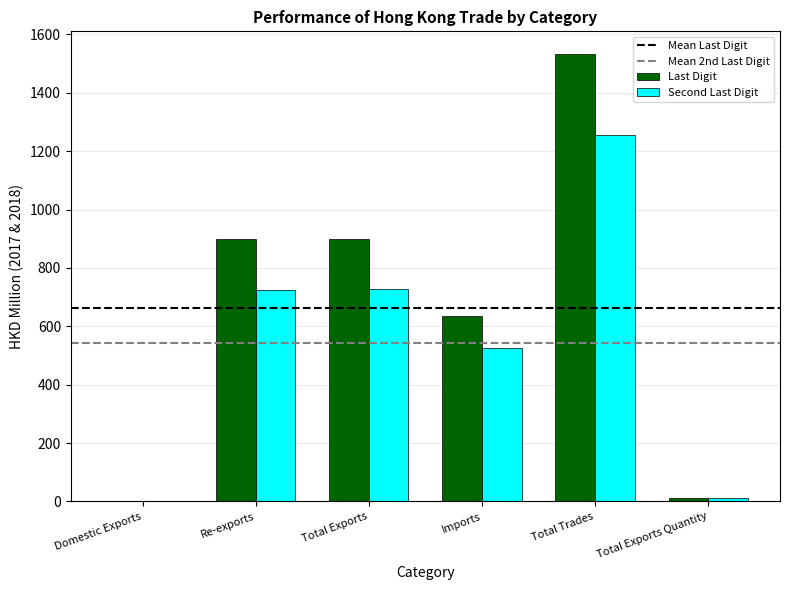

Does the chart contain stacked bars?

No